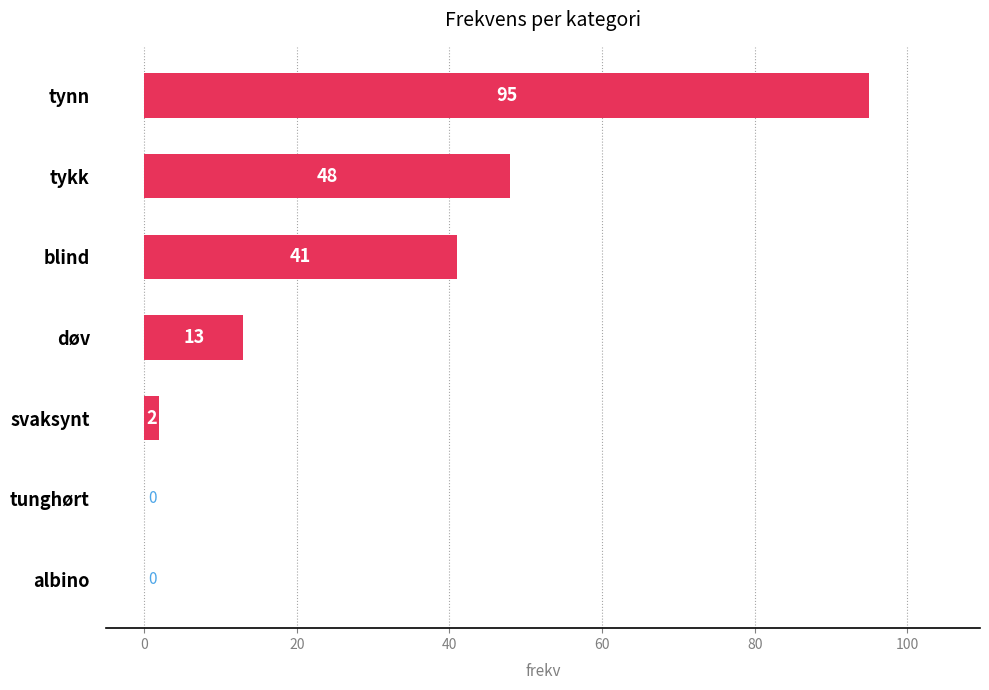

Which label corresponds to the largest value in the chart?

tynn